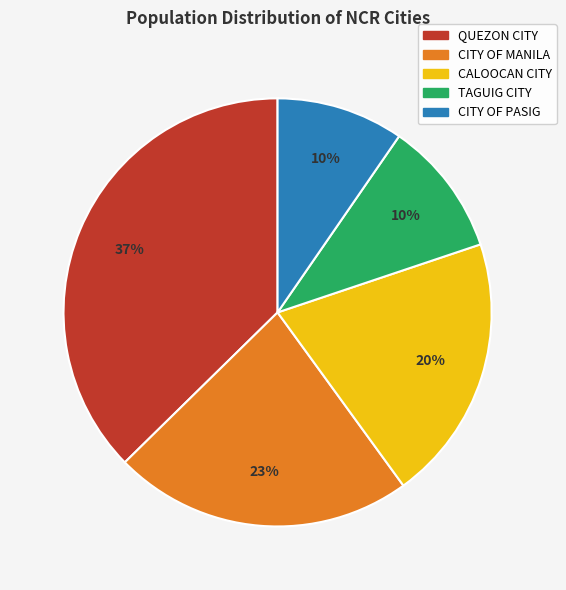

To the nearest percent, what portion does CALOOCAN CITY represent?

20%